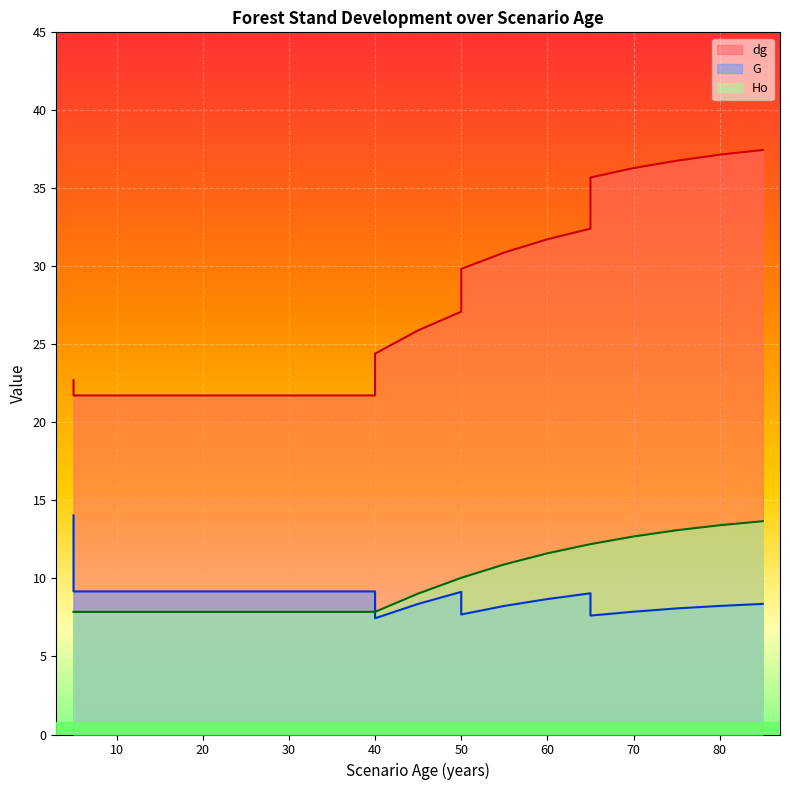

Where is the first local minimum for G?

40